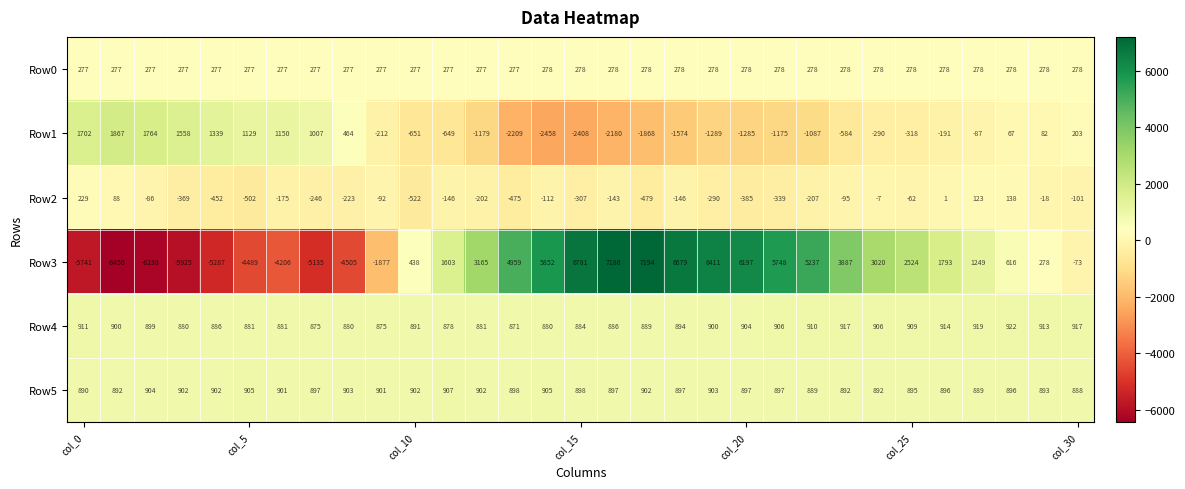

What is the highest value of the Row3 series?

7194